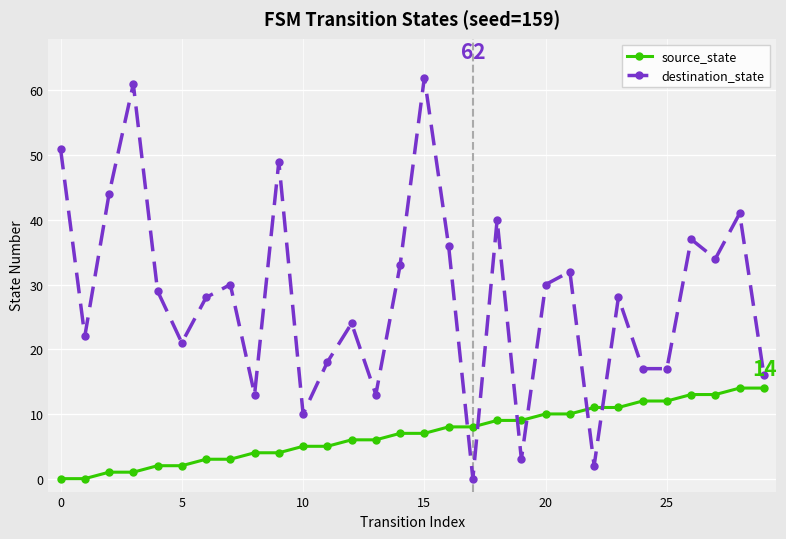

Which series has the largest total across all categories?

destination_state